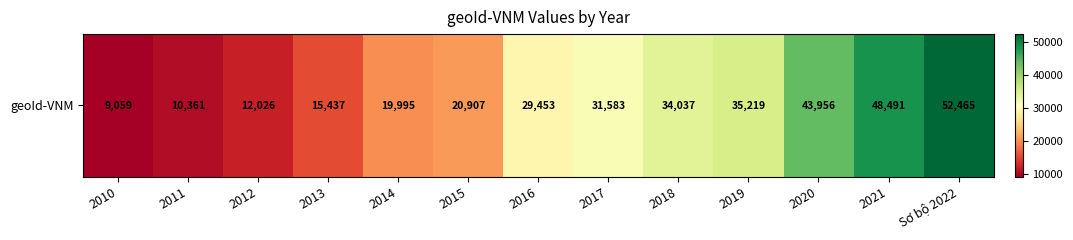

Reading left to right, list all the values displayed in this chart.

2010=9059	2011=10361	2012=12026	2013=15437	2014=19995	2015=20907	2016=29453	2017=31583	2018=34037	2019=35219	2020=43956	2021=48491	Sơ bộ 2022=52465